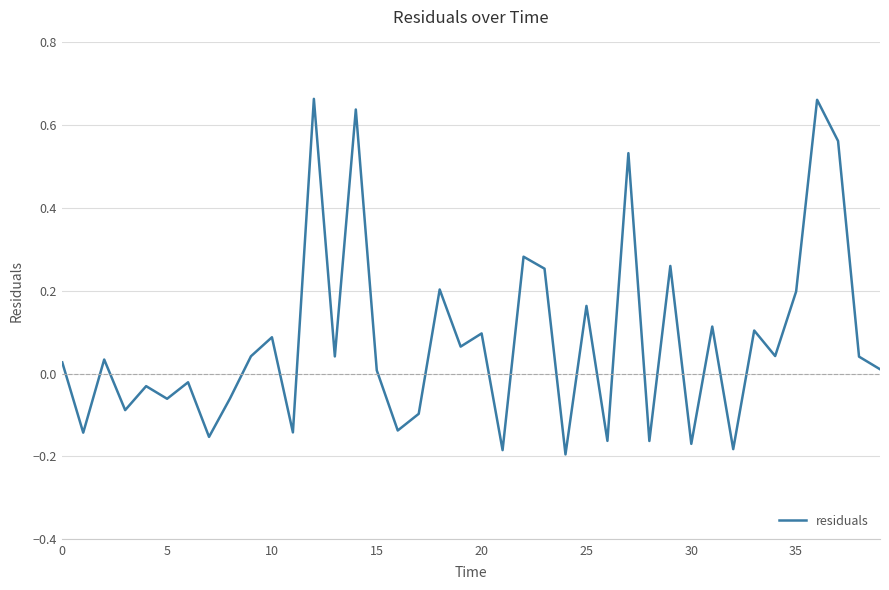

What is the difference between the maximum and minimum values?

0.9